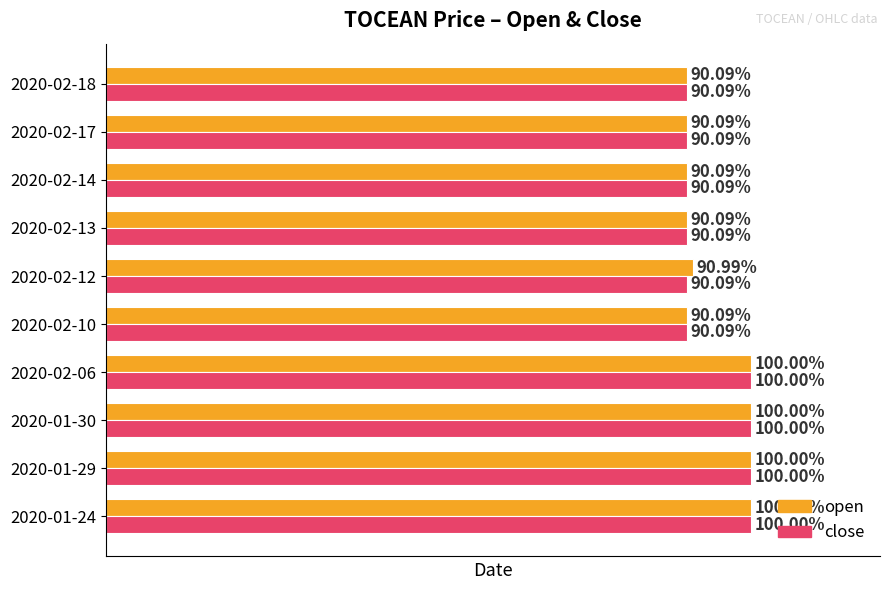

Rank the series by their average value, from highest to lowest.

open, close